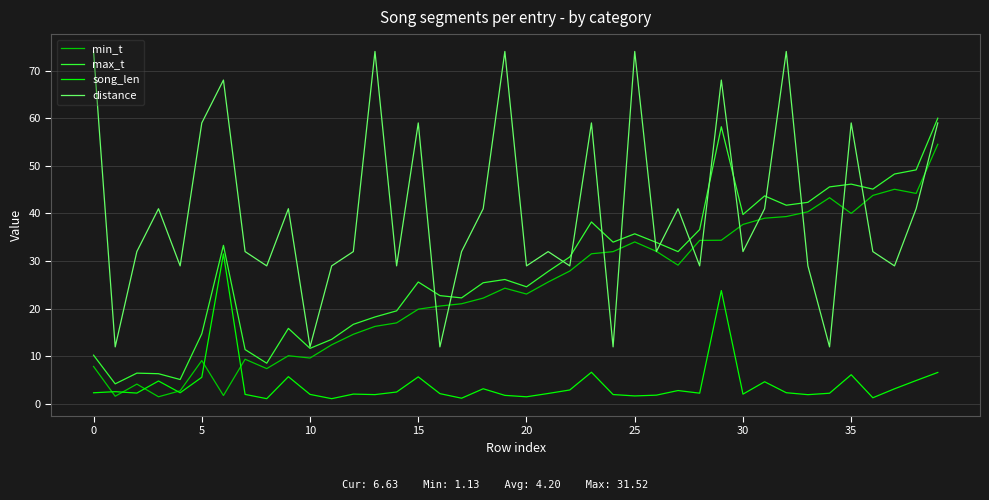

Which series has the largest total across all categories?

distance